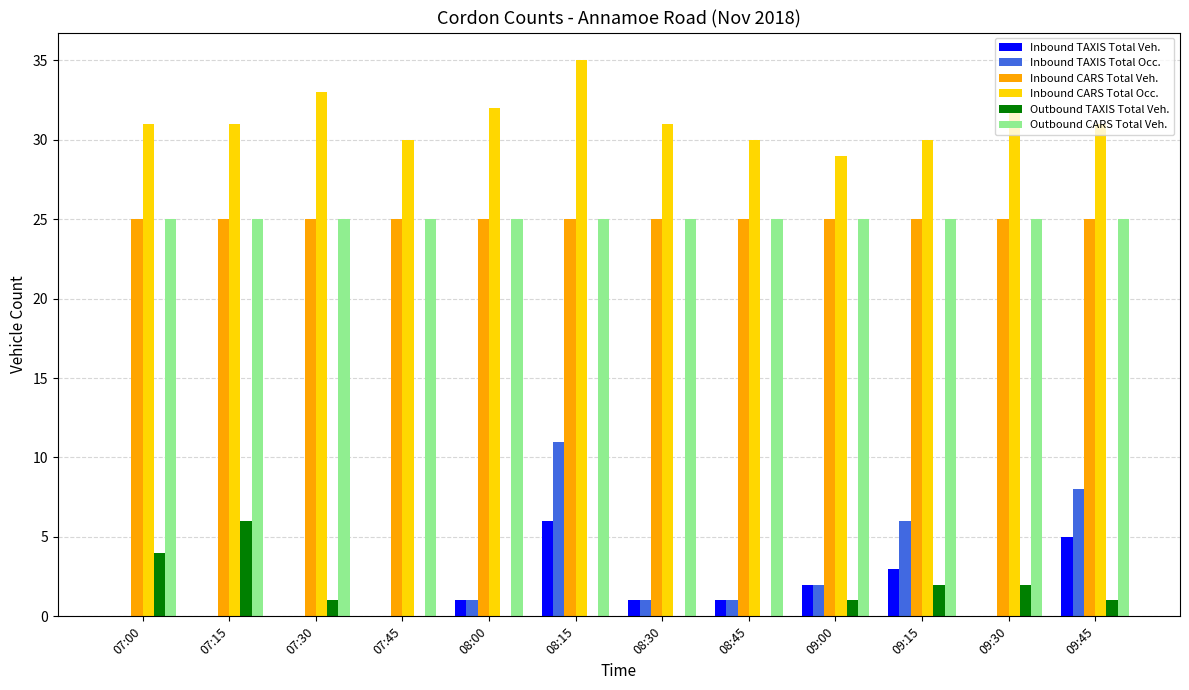

What is the maximum value for Inbound TAXIS Total Veh.?

6